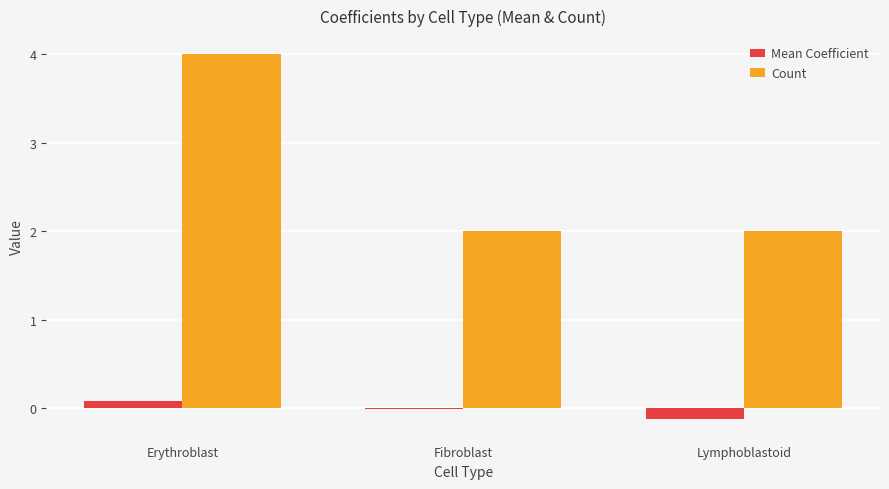

The value of Count at Fibroblast is 2.0. True or false?

True